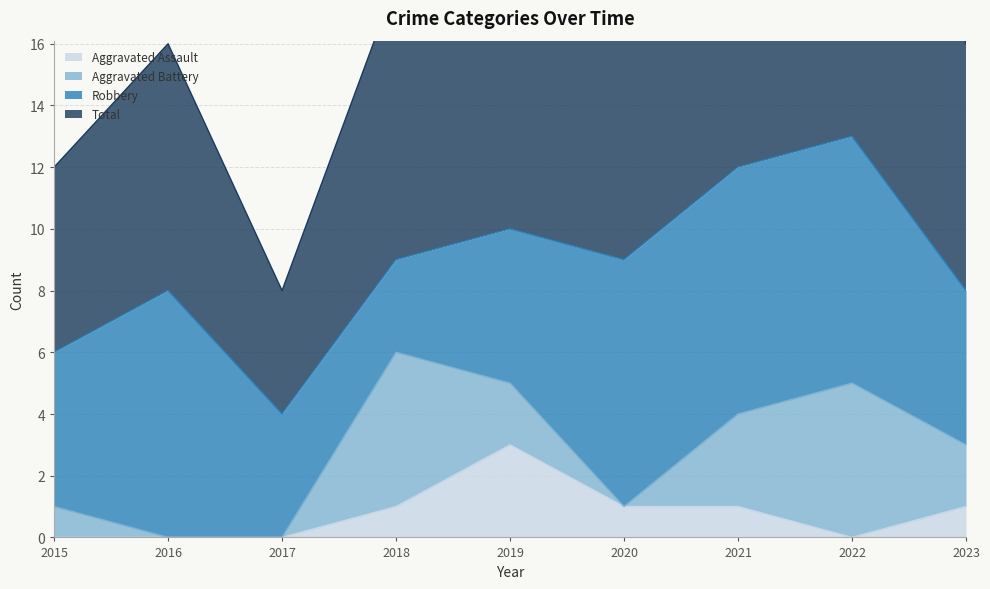

What is the sum of the Aggravated Assault values at 2019 and 2021?

4